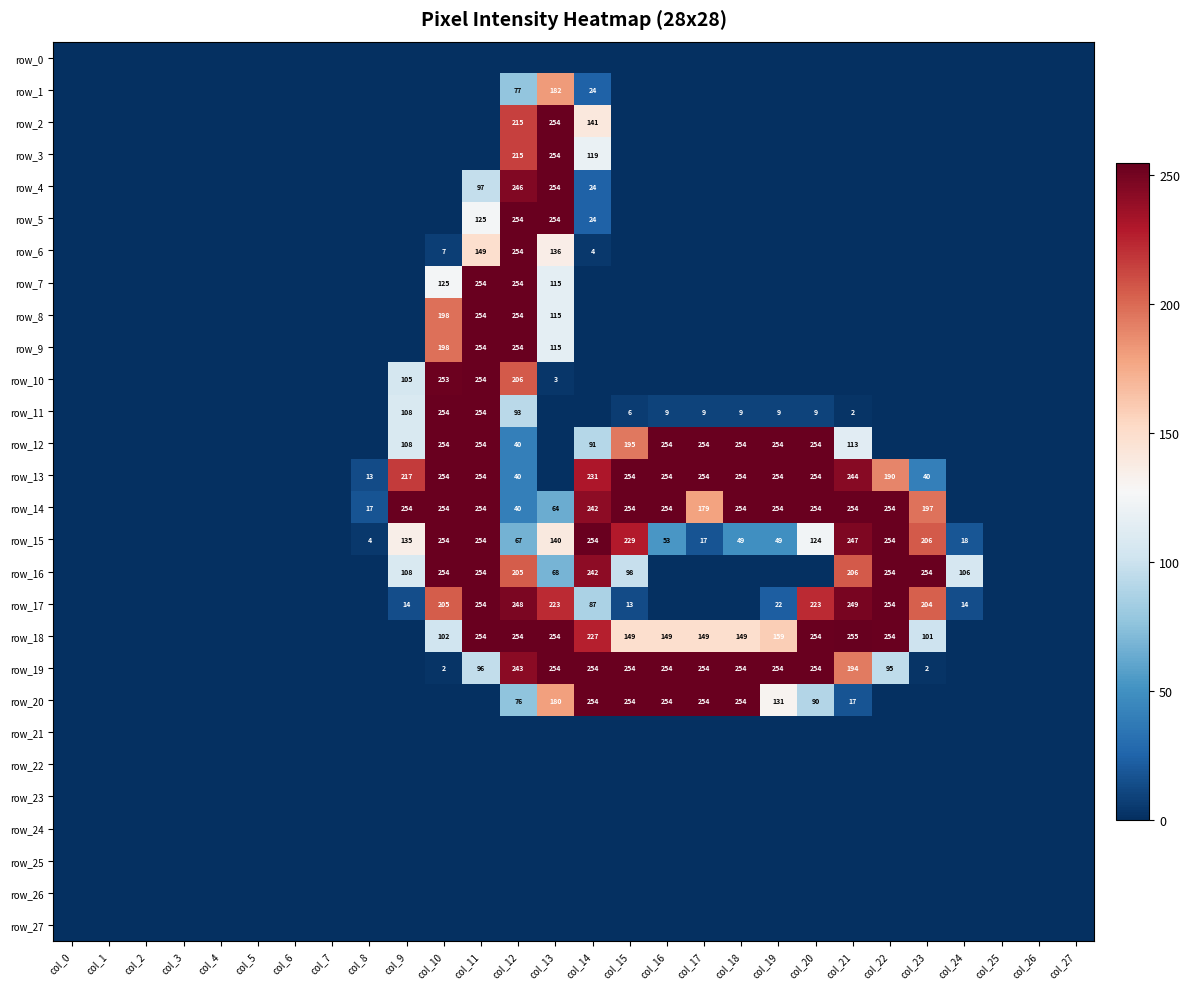

The value of row_16 at col_21 is 351. True or false?

False